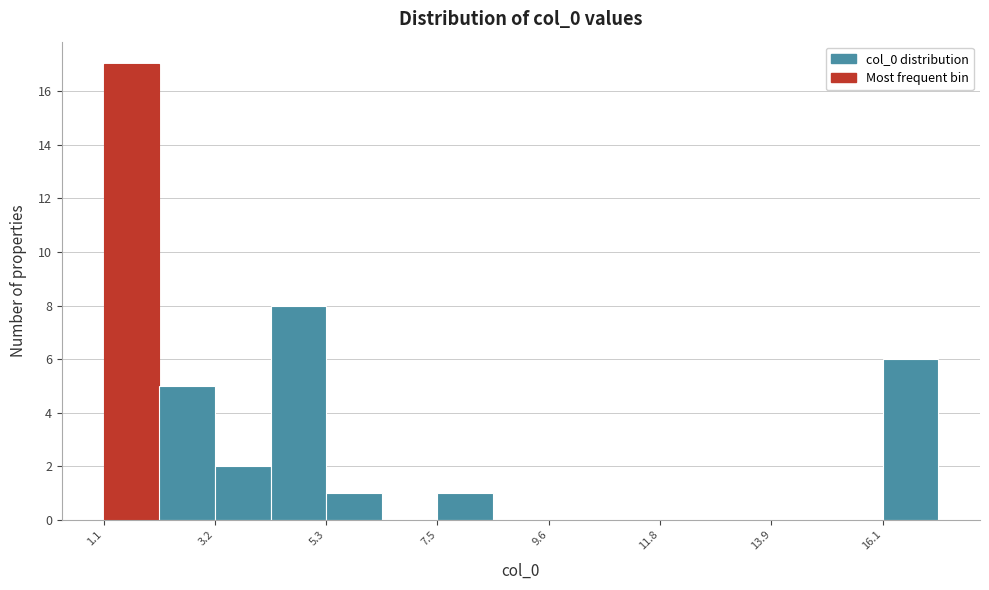

Around what value on the x-axis is the tallest bar? Give the approximate position of its centre, as read against the axis.

1.5